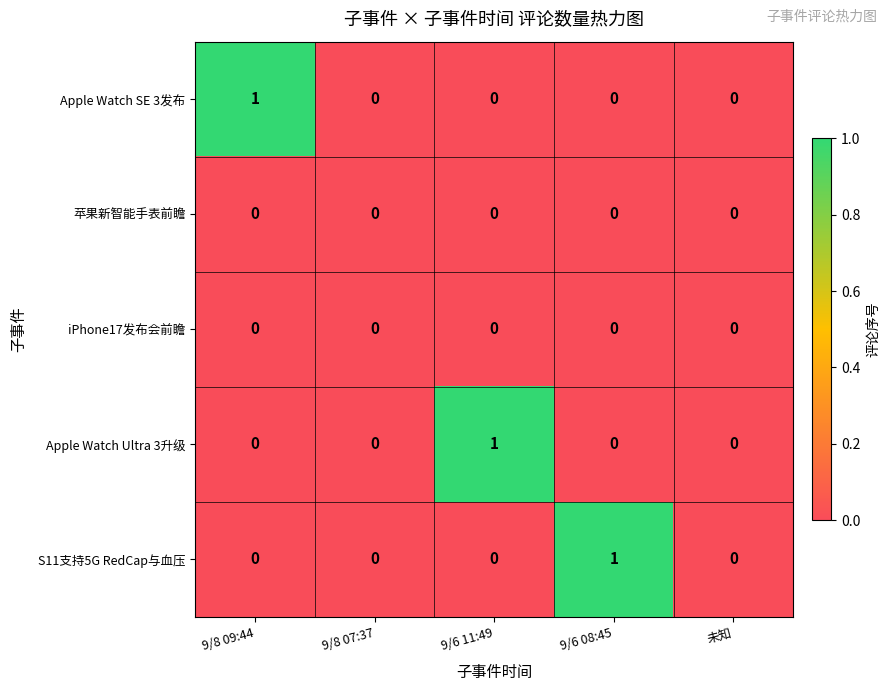

The Apple Watch SE 3发布 series shows -1 at 未知. True or false?

False